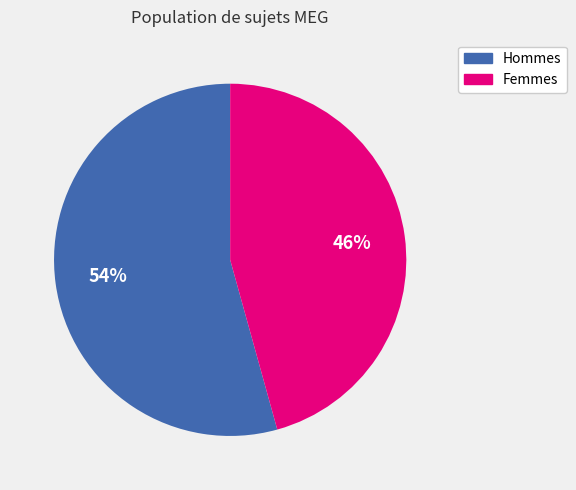

Is there any slice that represents more than half of the pie?

Yes